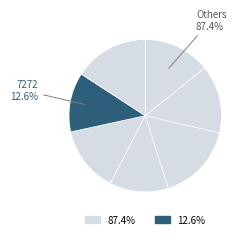

To the nearest percent, what is the average slice percentage?

14%